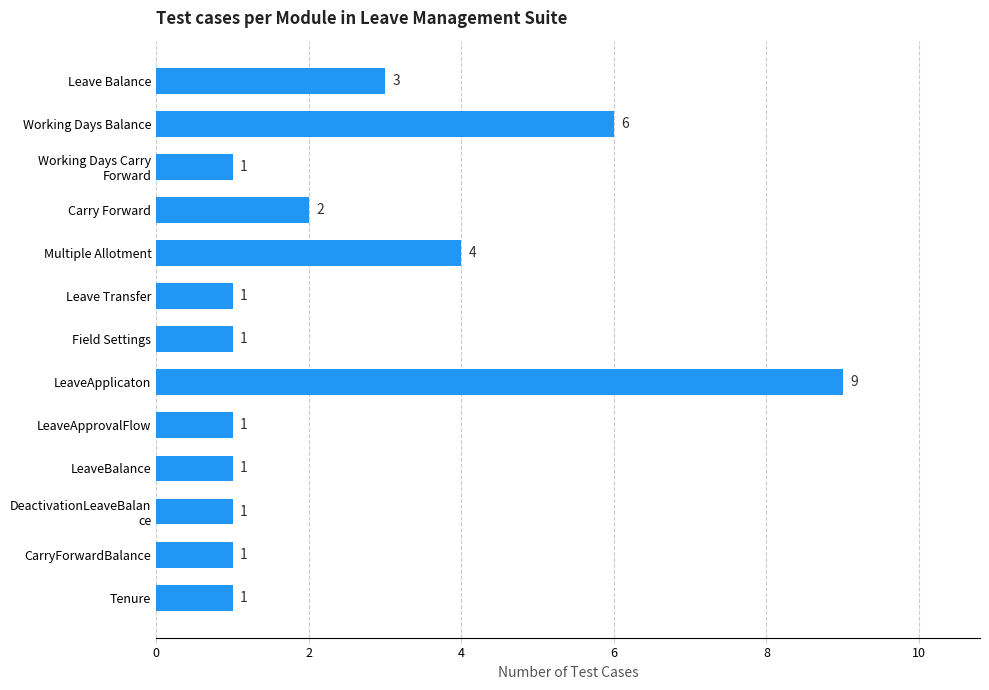

The value at LeaveApplicaton is 15. True or false?

False